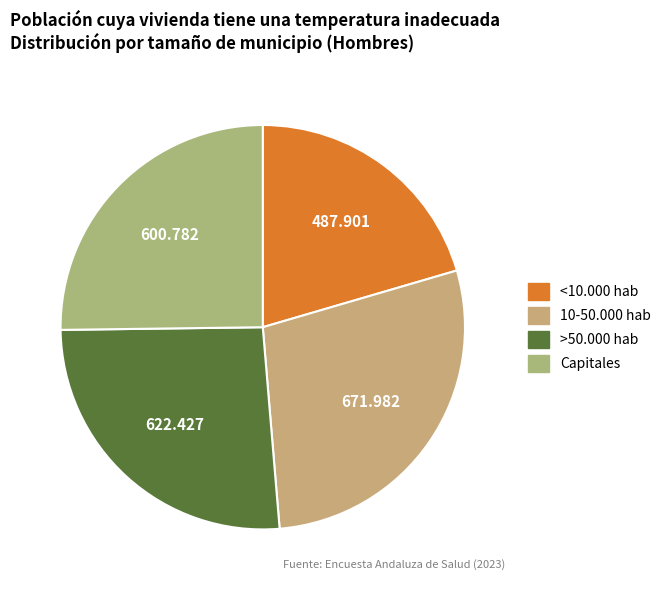

Which slice is the smallest?

<10.000 hab